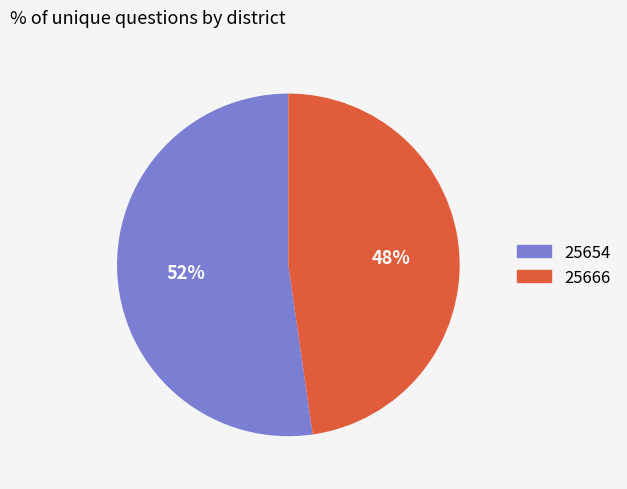

Which category has the biggest portion of the pie?

25654